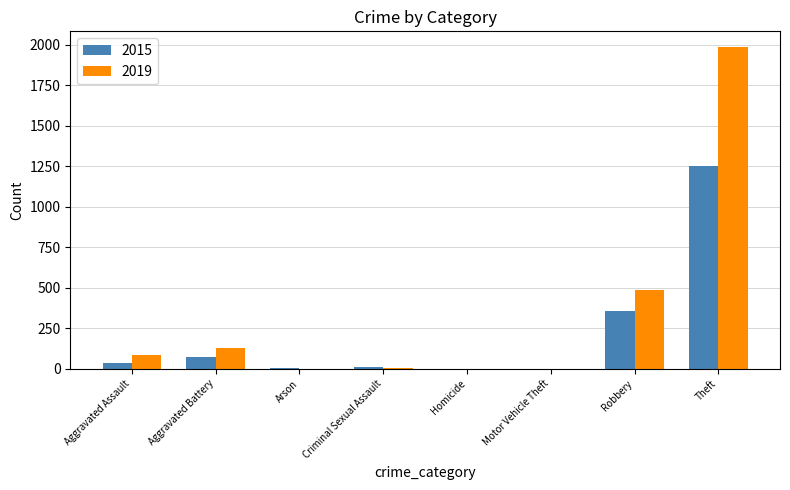

The 2015 series shows 265 at Theft. True or false?

False